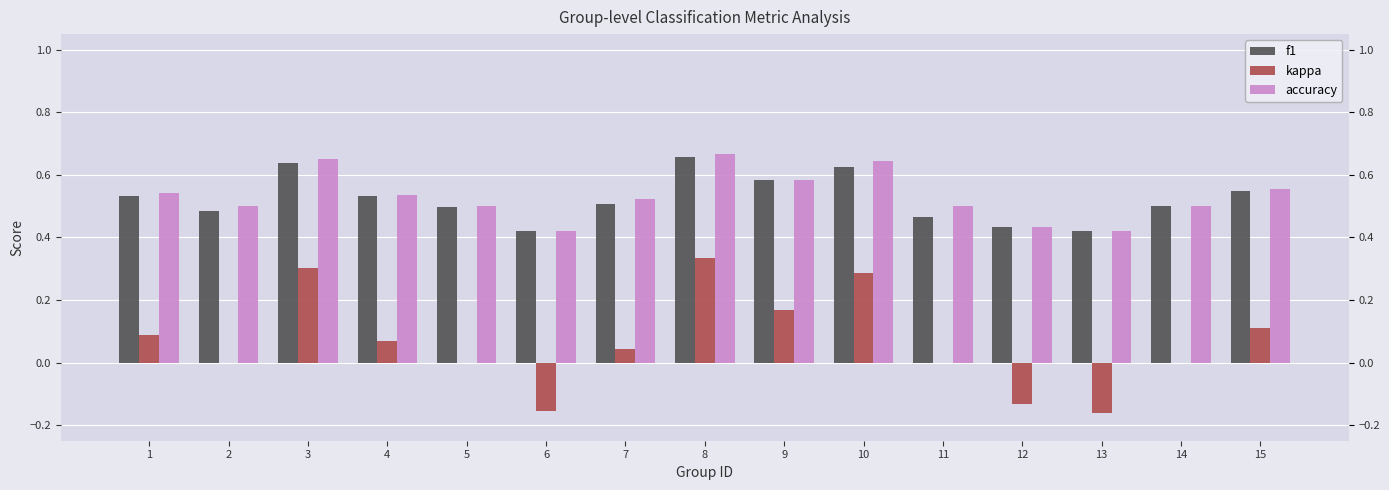

Does the chart contain any negative values?

Yes